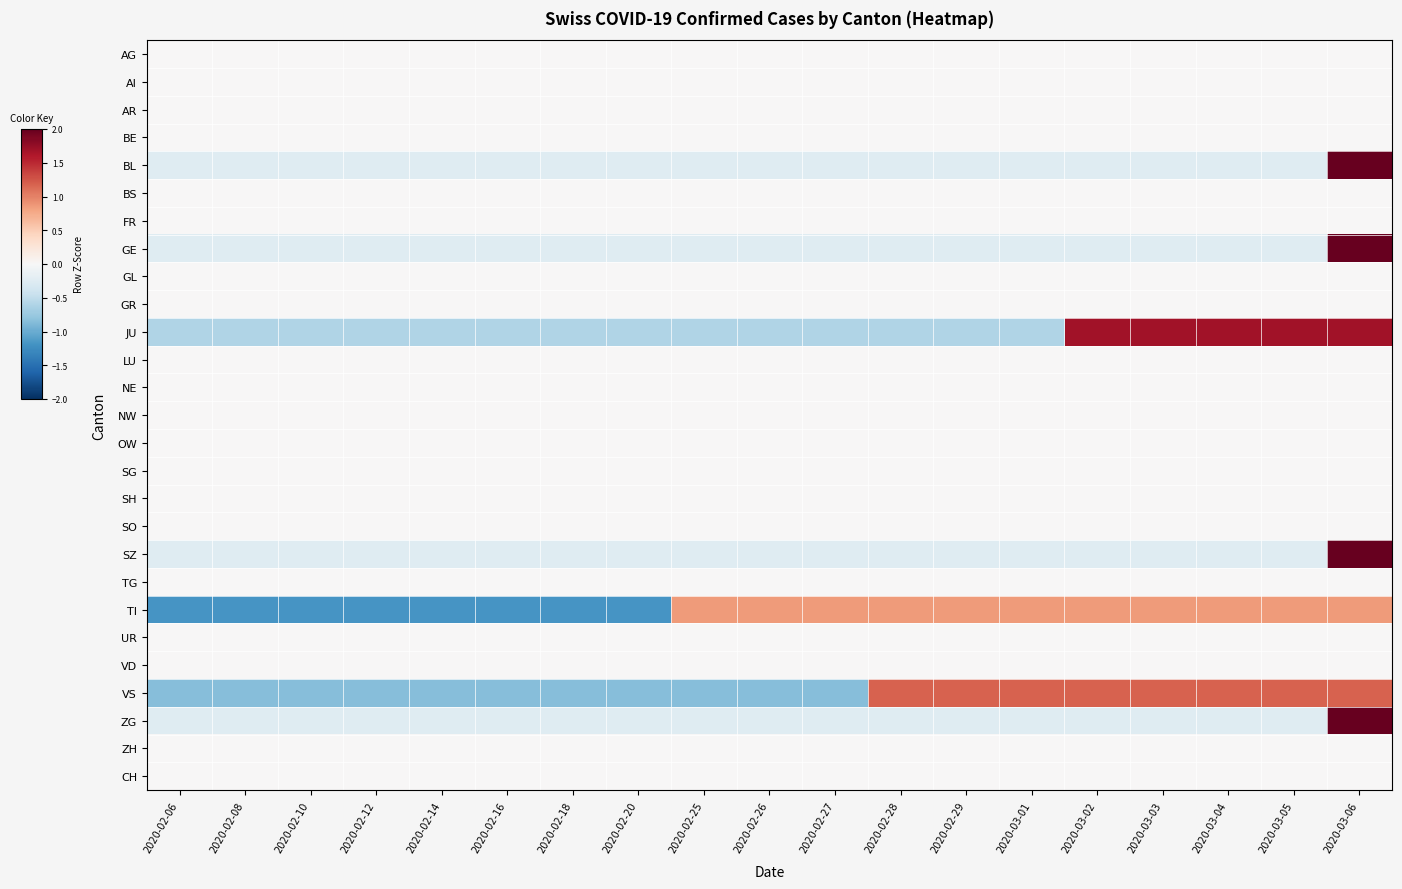

At which category is the sum across all series the highest?

2020-03-06